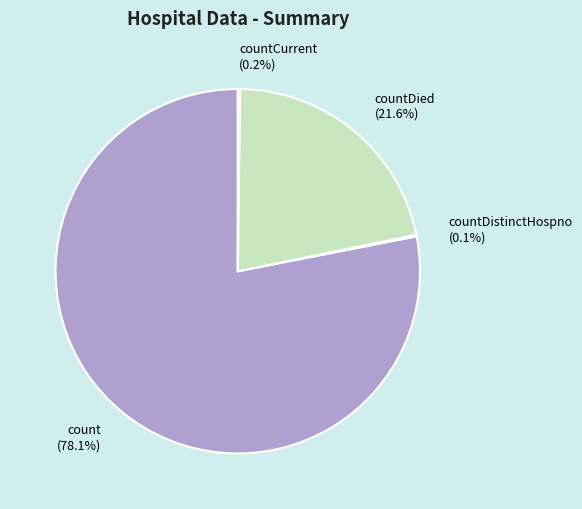

Is there a majority slice in this chart?

Yes